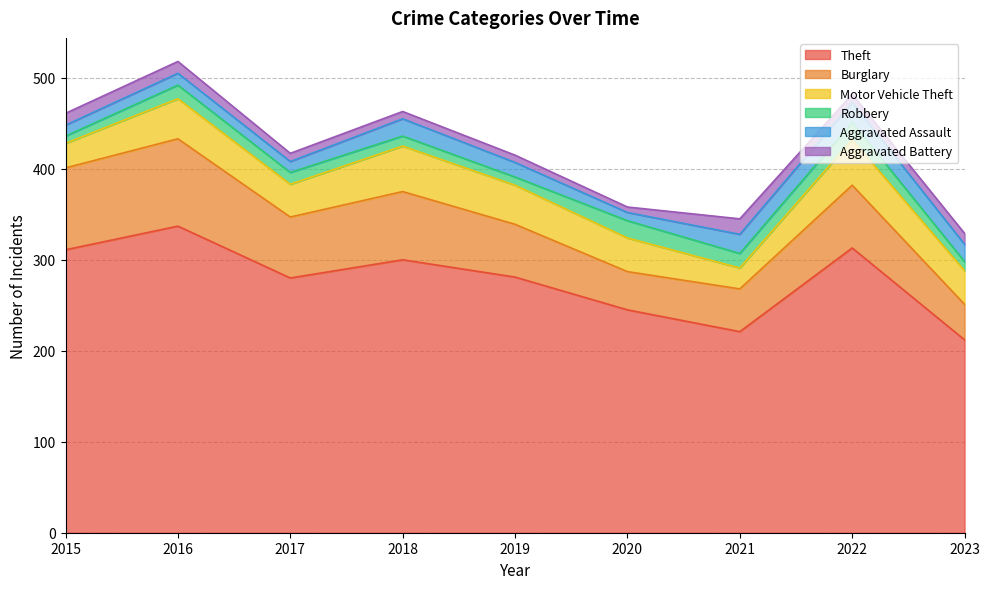

Reading left to right, extract all data points from this chart.

Theft: 311	337	280	300	281	245	221	313	212
Burglary: 90	96	67	75	58	42	47	69	39
Motor Vehicle Theft: 27	44	36	50	43	37	23	50	37
Robbery: 8	15	13	11	9	19	16	19	10
Aggravated Assault: 12	13	12	19	16	9	21	22	19
Aggravated Battery: 13	13	9	8	8	6	17	9	12